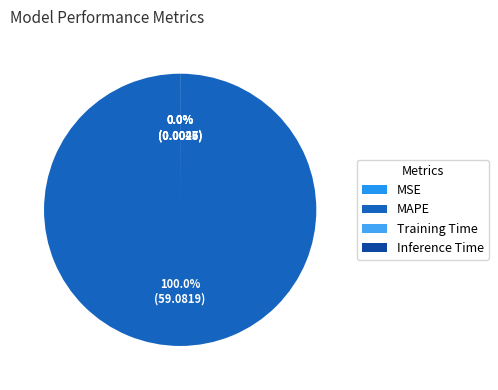

Which has a higher value, Inference Time or MSE?

MSE